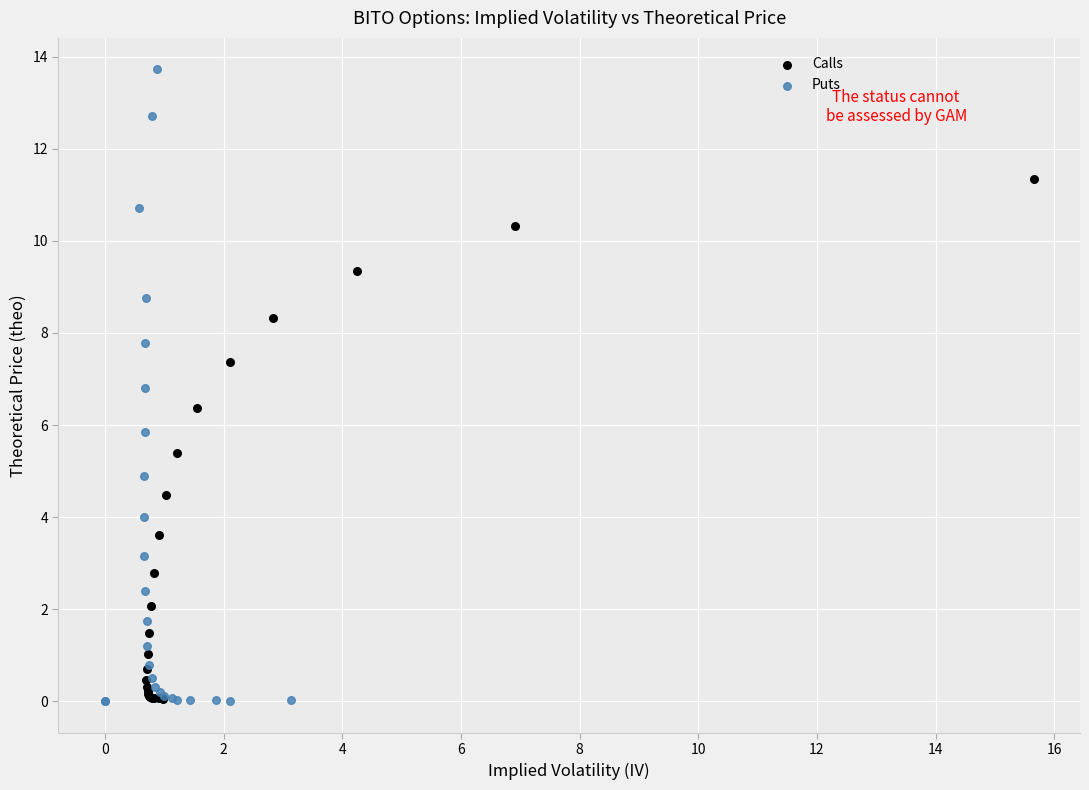

What are all the series names shown in the legend?

Calls, Puts